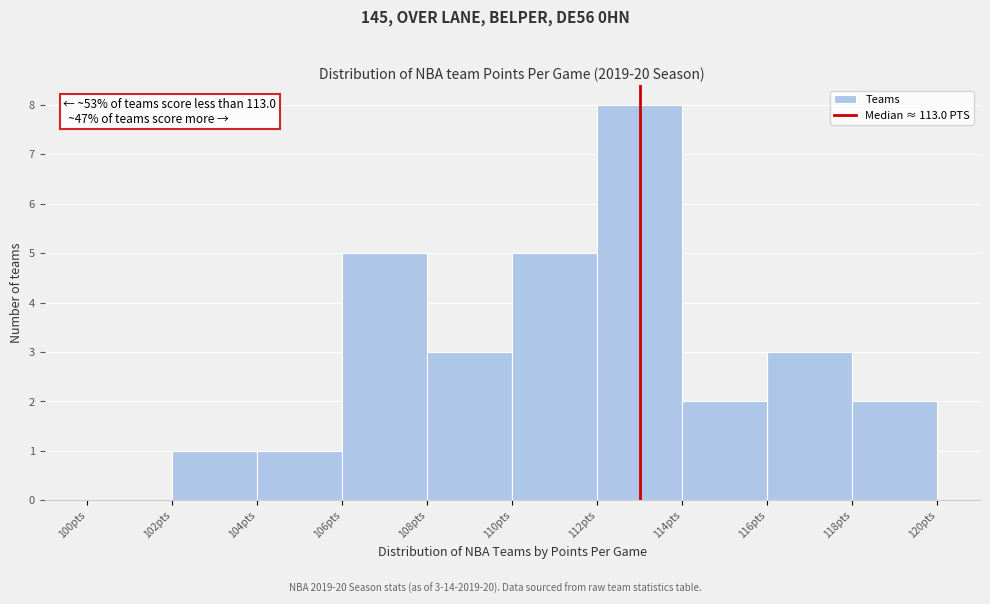

Which range on the x-axis has the tallest bar?

112 to 114